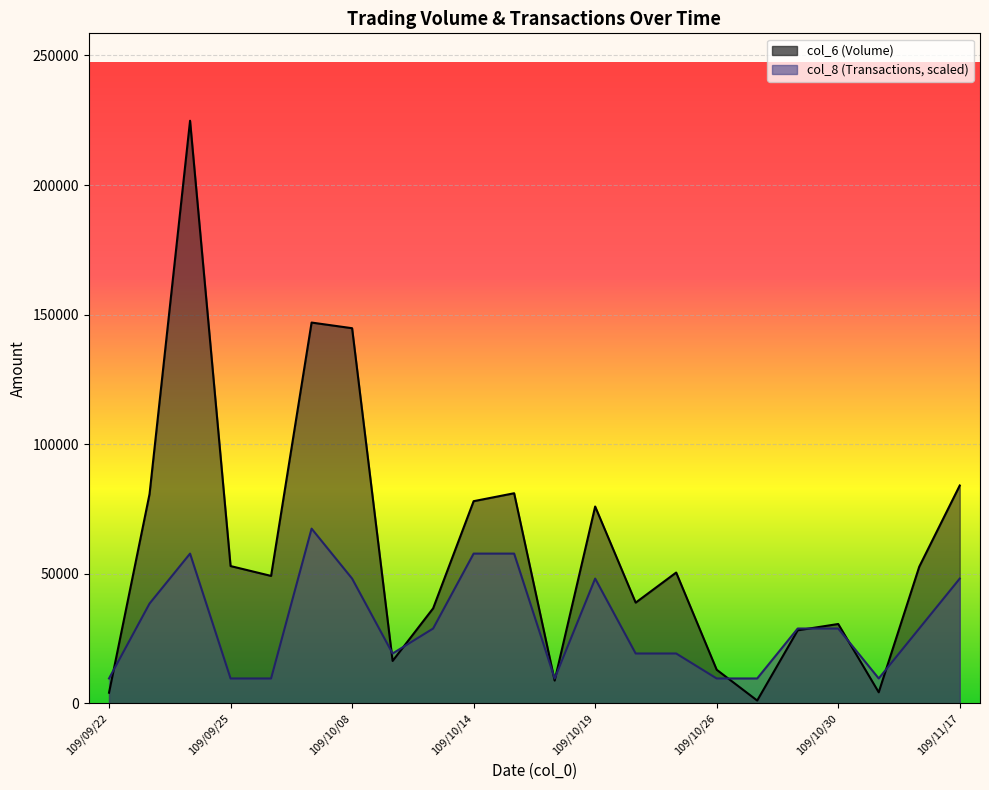

Count the number of categories in the chart.

22